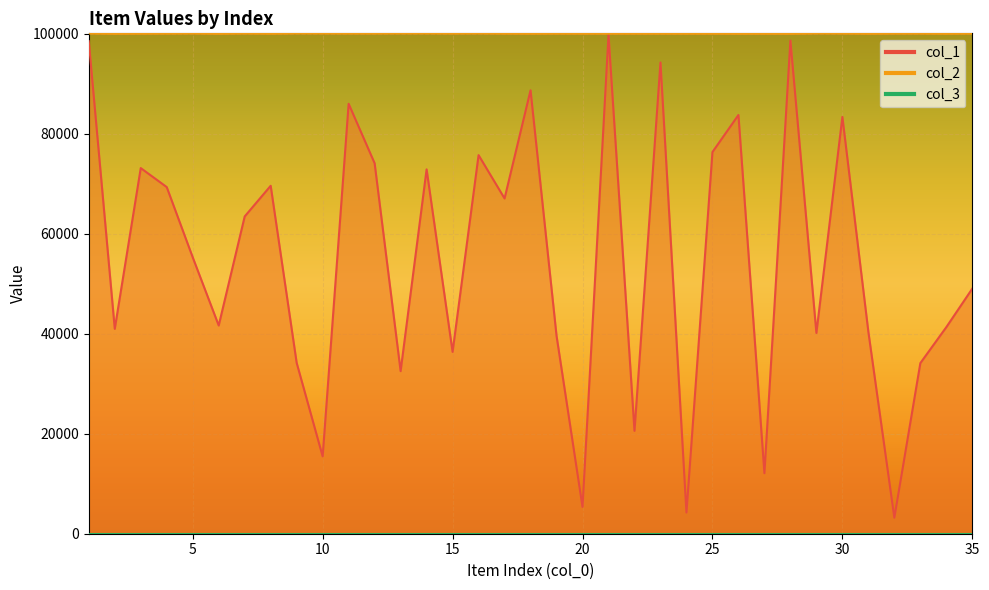

What is the total value across all series at 18?

188732